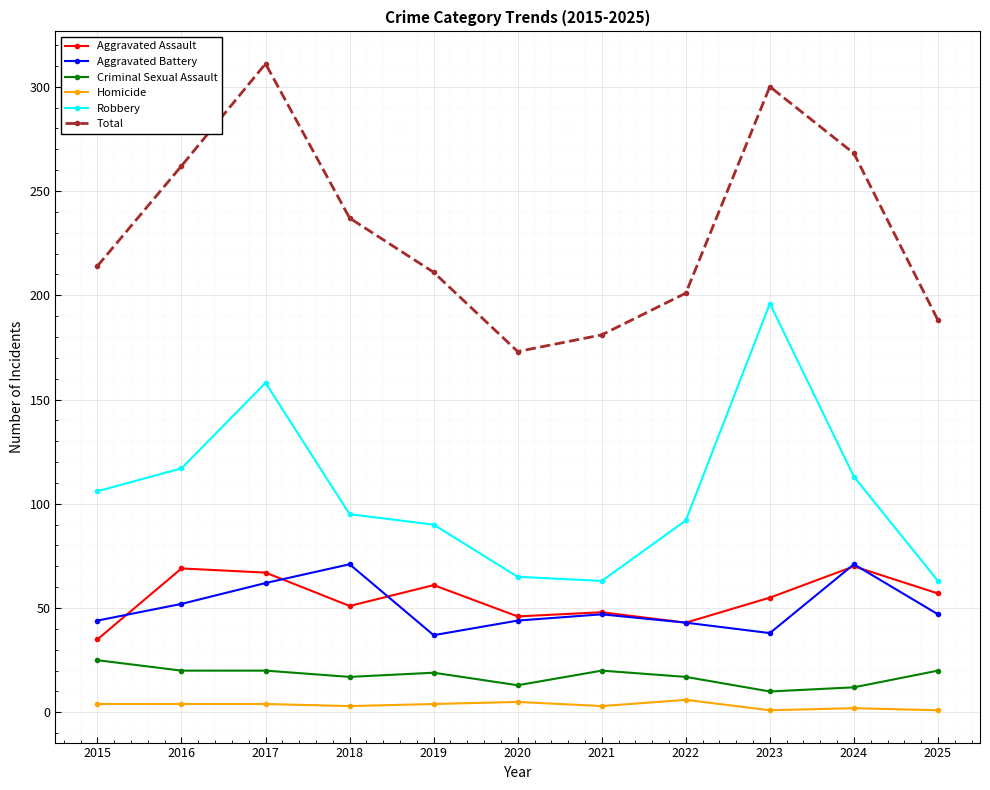

What is the sum of the Robbery values at 2021 and 2016?

180